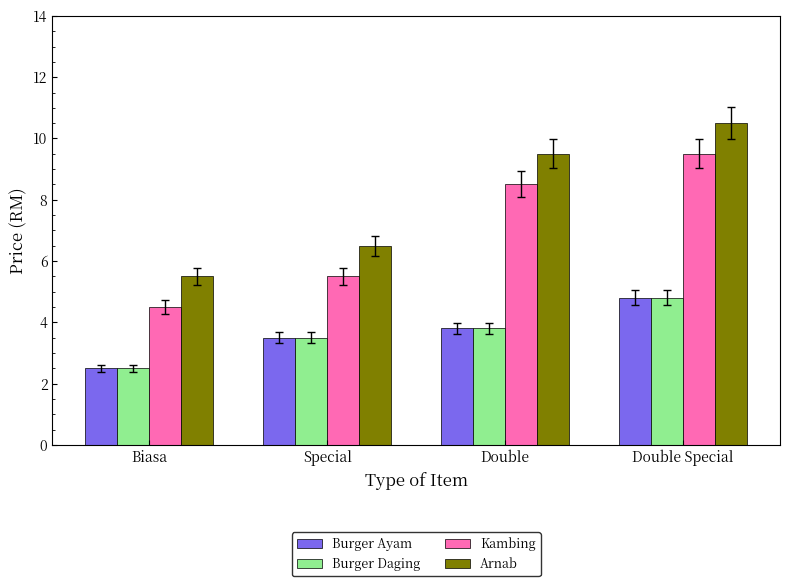

At which label does Kambing first exceed 8?

Double